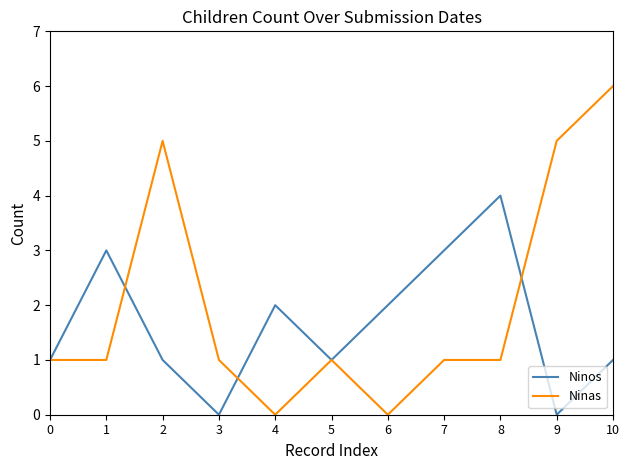

Which series has the widest spread of values?

Ninas